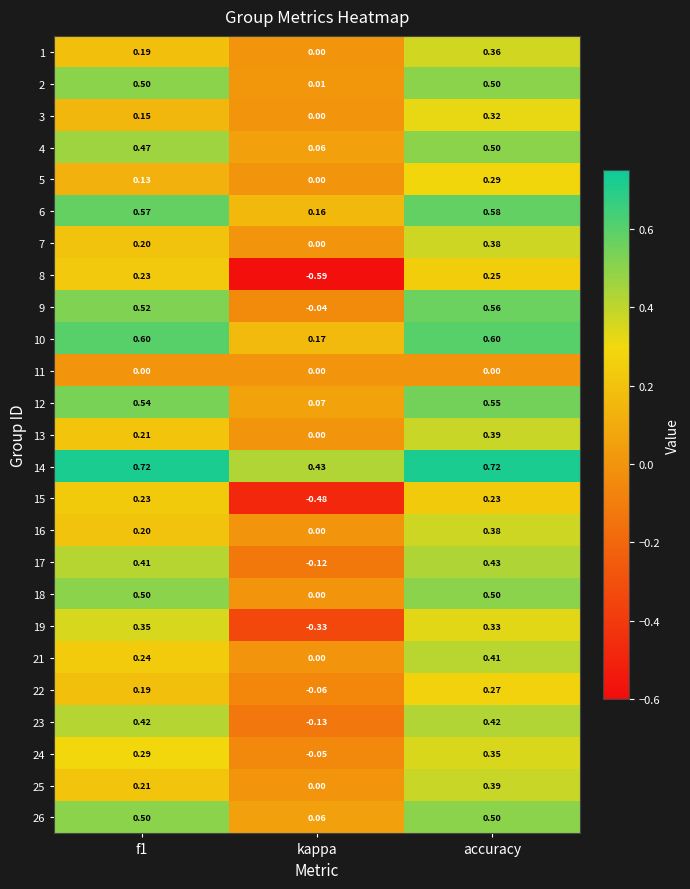

Count the number of data series in this chart.

25